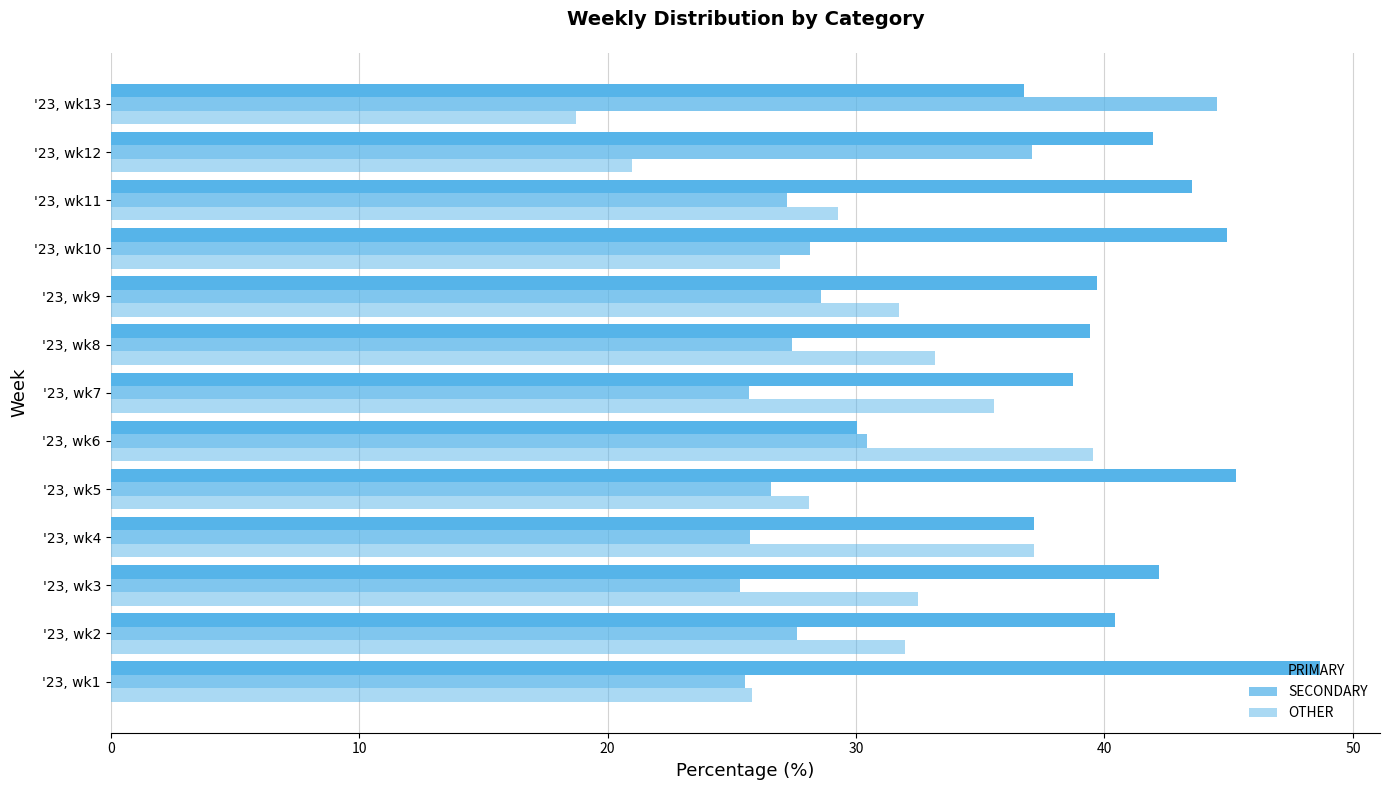

Count the number of data series in this chart.

3